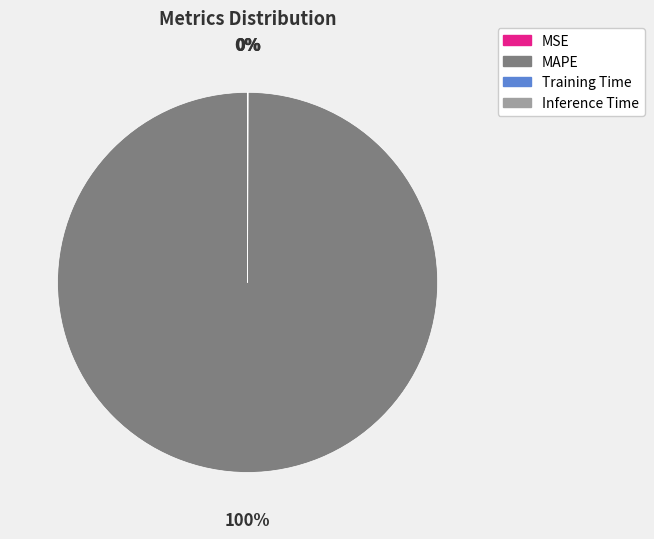

To the nearest percent, what is the average slice percentage?

25%